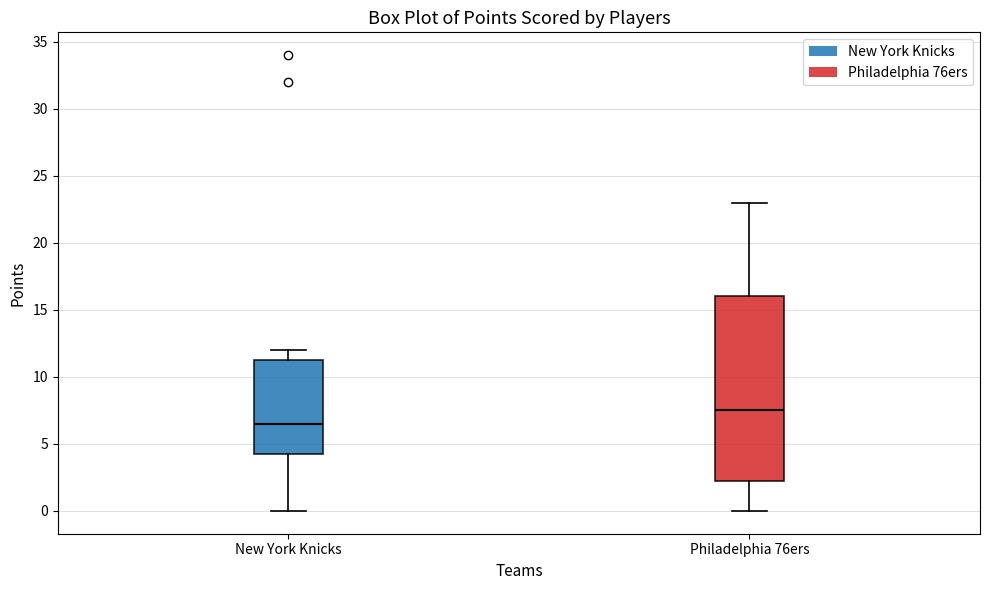

Which box has the highest median line?

Philadelphia 76ers